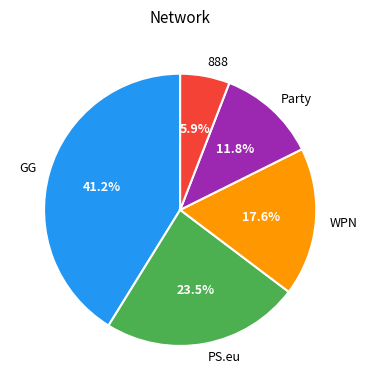

Does WPN account for over 50% of the chart?

No